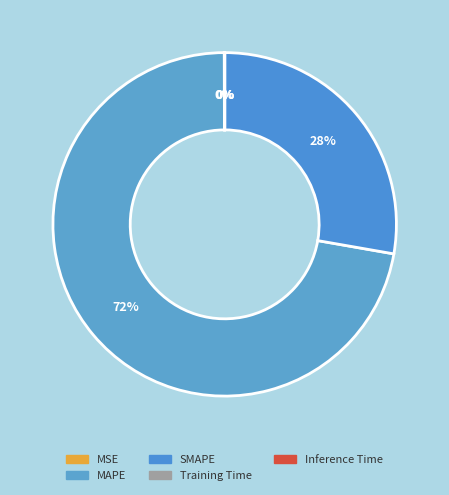

Is the sum of MSE and Inference Time greater than half?

No